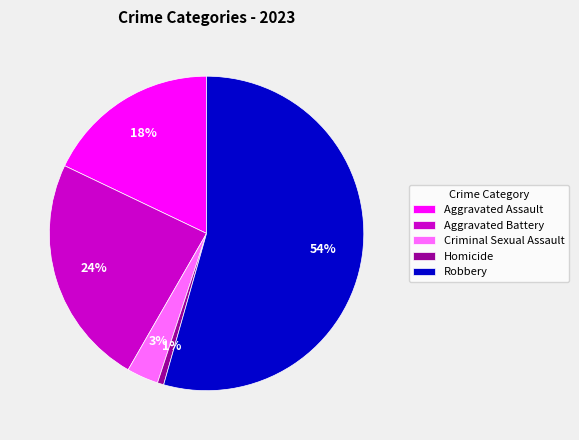

How many slices are in this pie chart?

5